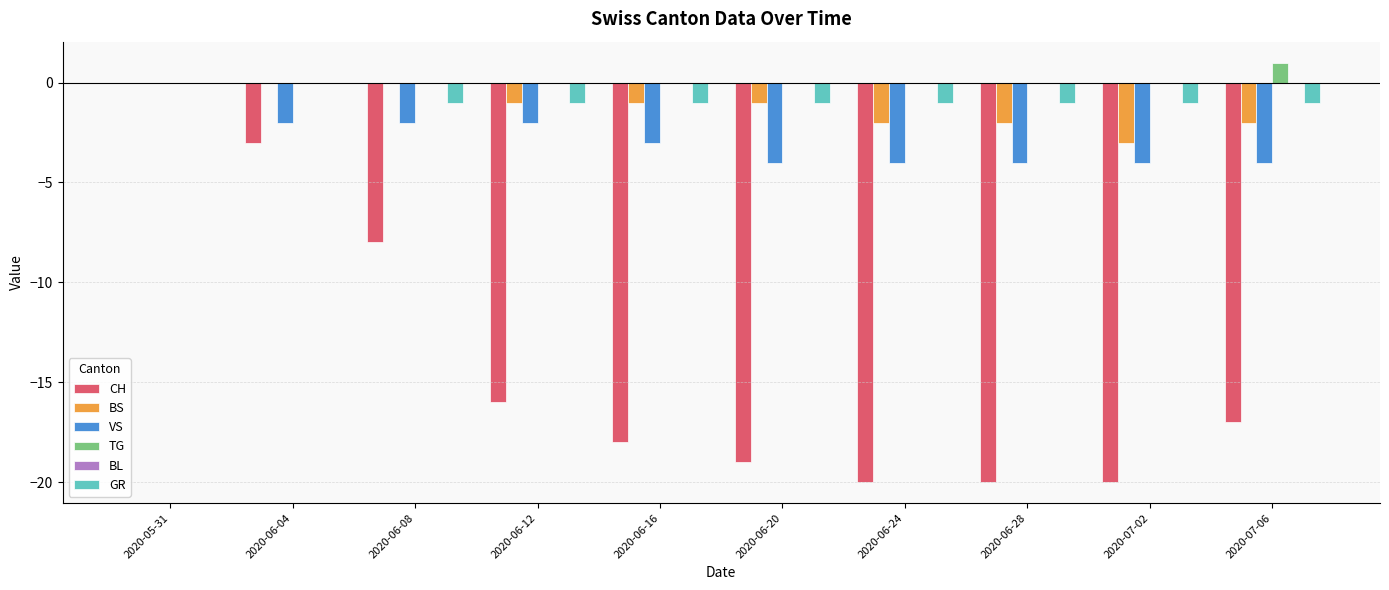

Count the BS values in the range -2 to 0.

9